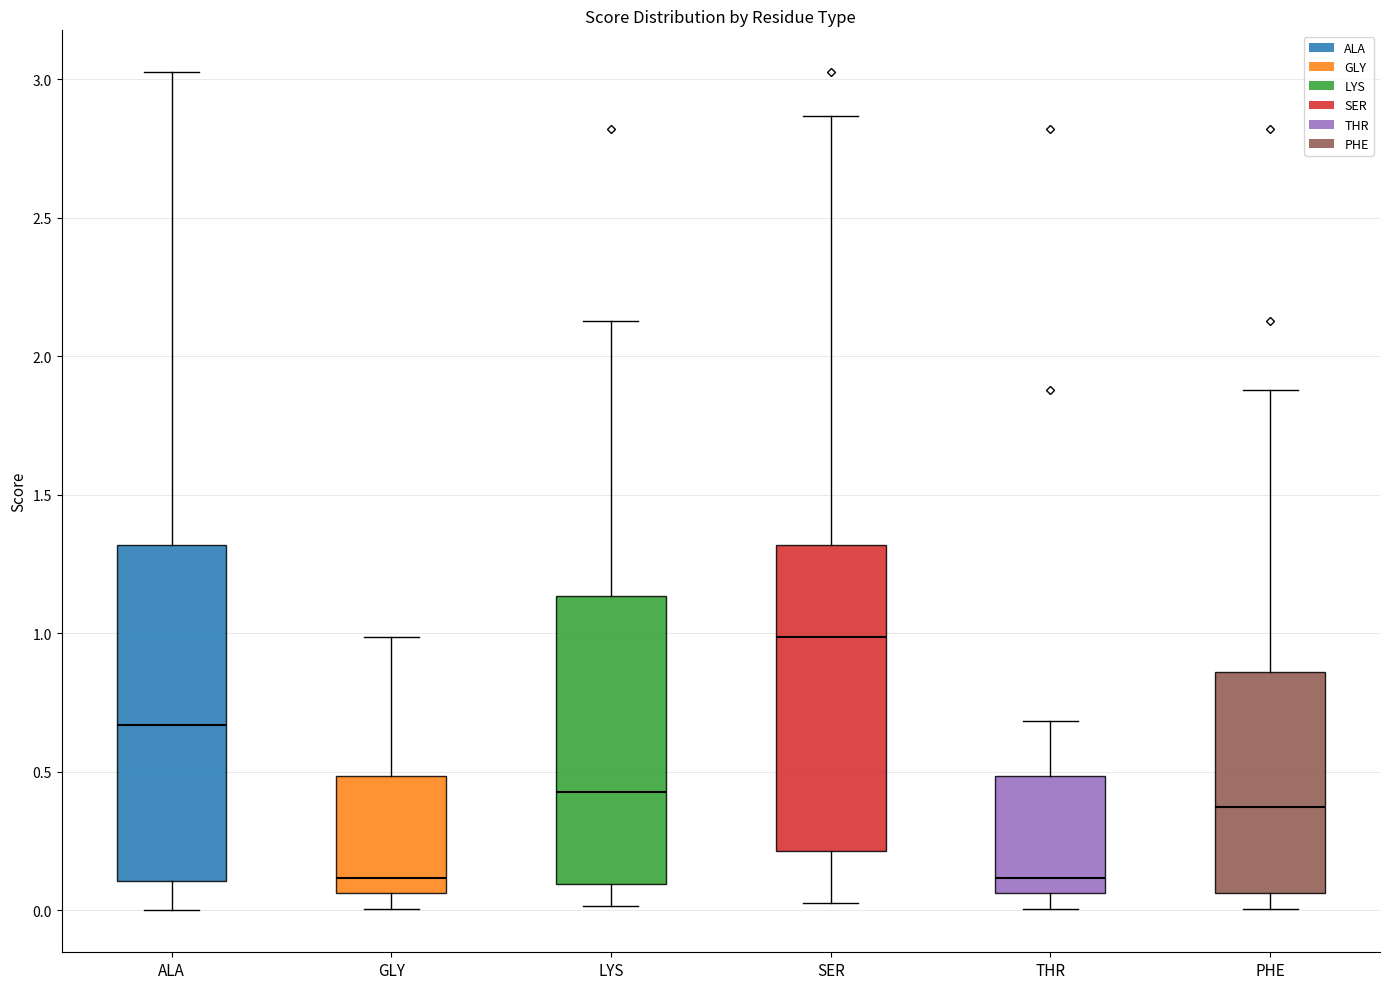

Reading left to right, read every box against the y-axis: the position of its median line, the range the box covers, and the ends of its whiskers. The values are not printed on the chart, so give them approximately, as read against the axis.

ALA: median 0.65, box 0.10 to 1.30, whiskers 0.00 to 3.00
GLY: median 0.10, box 0.05 to 0.50, whiskers 0.00 to 1.00
LYS: median 0.45, box 0.10 to 1.15, whiskers 0.00 to 2.15
SER: median 1.00, box 0.20 to 1.30, whiskers 0.05 to 2.85
THR: median 0.10, box 0.05 to 0.50, whiskers 0.00 to 0.70
PHE: median 0.35, box 0.05 to 0.85, whiskers 0.00 to 1.90